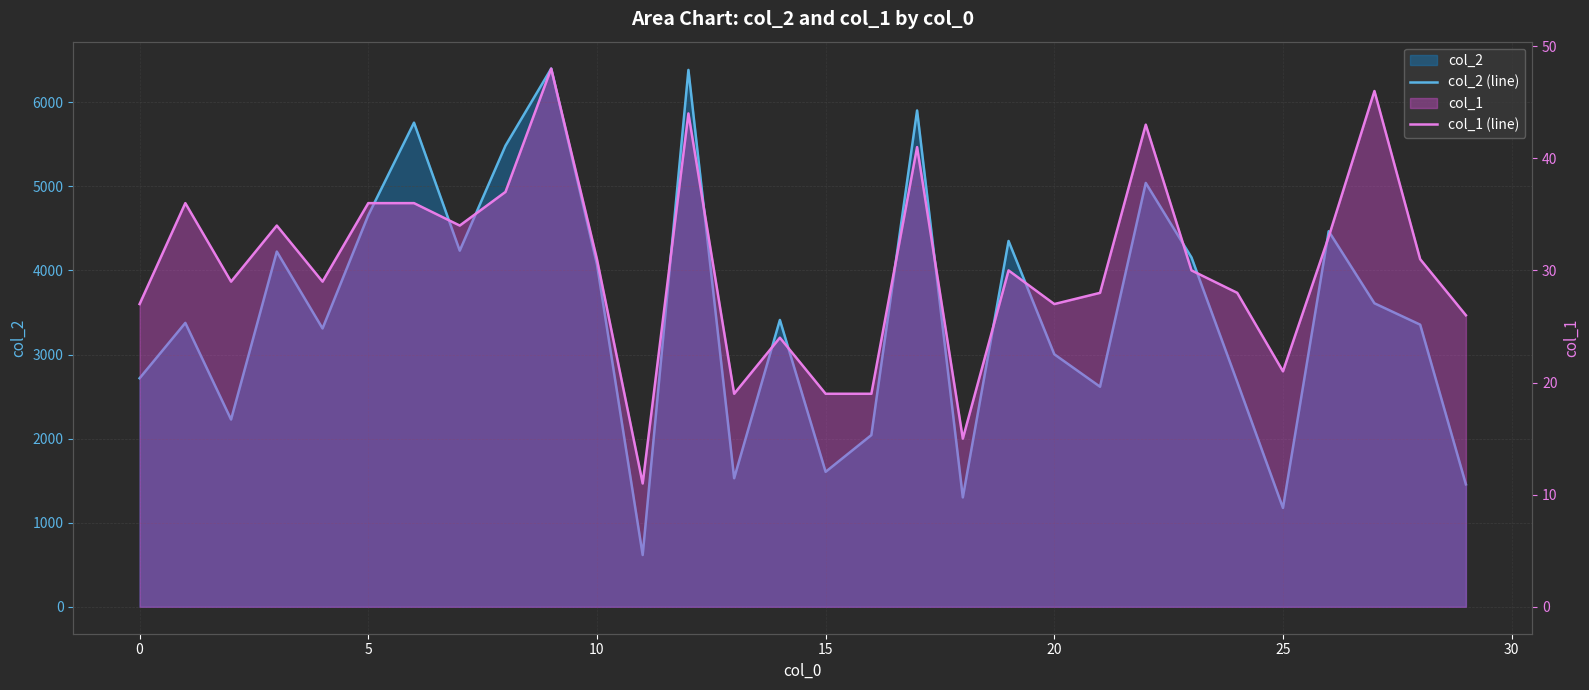

The col_2 (line) series shows 859 at 27. True or false?

False